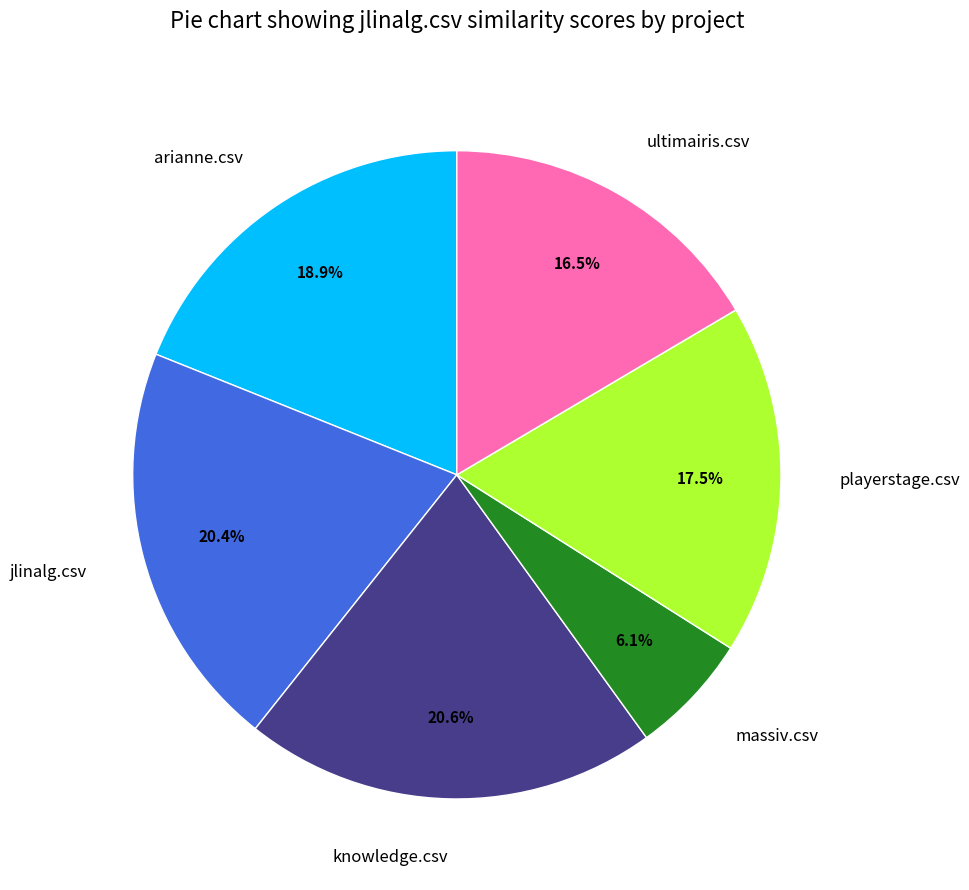

What is the smallest slice in the pie chart?

massiv.csv